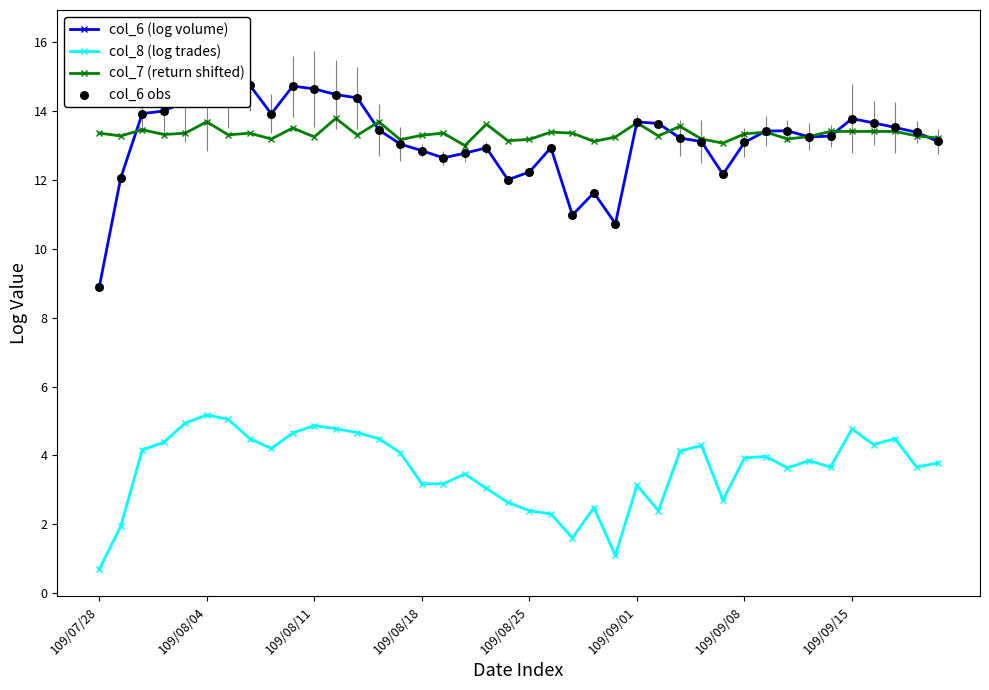

True or false: col_7 (return shifted) and col_8 (log trades) intersect in this chart.

False